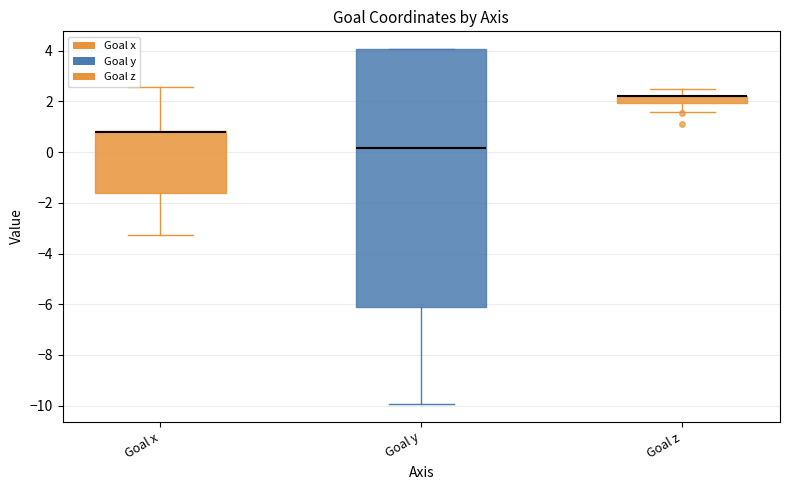

Where is the lower edge of the box for Goal x on the y-axis? The values are not printed on the chart, so give them approximately, as read against the axis.

-1.6